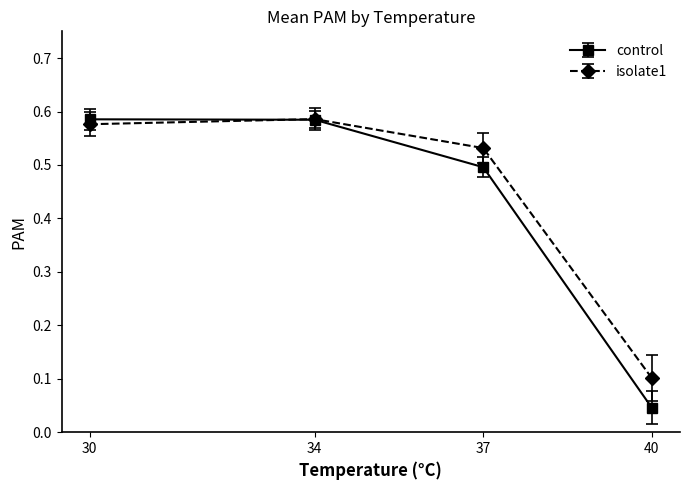

Which series has the largest range (max minus min)?

control